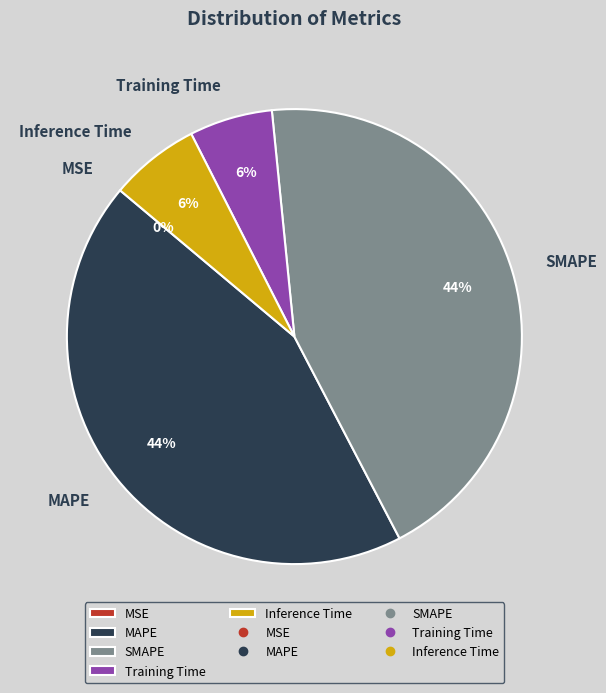

To the nearest percent, what is the average slice percentage?

20%